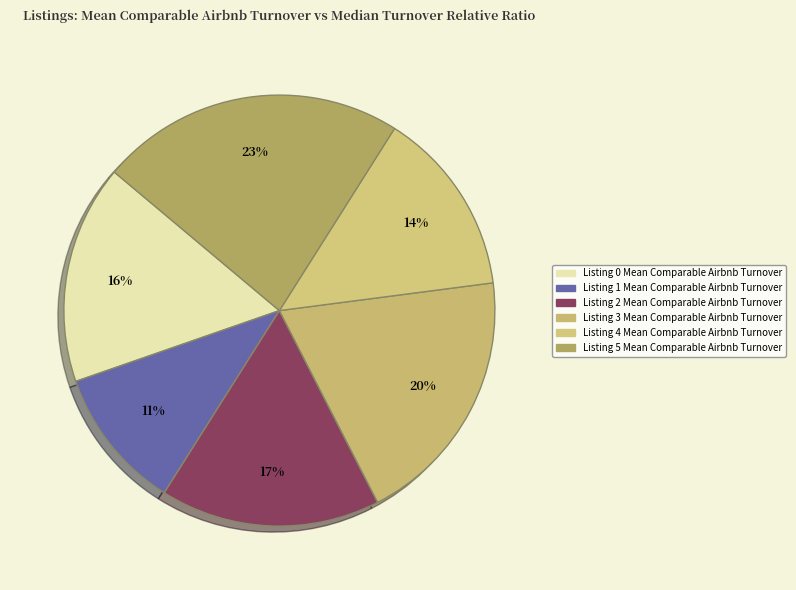

How many segments does this pie chart have?

6